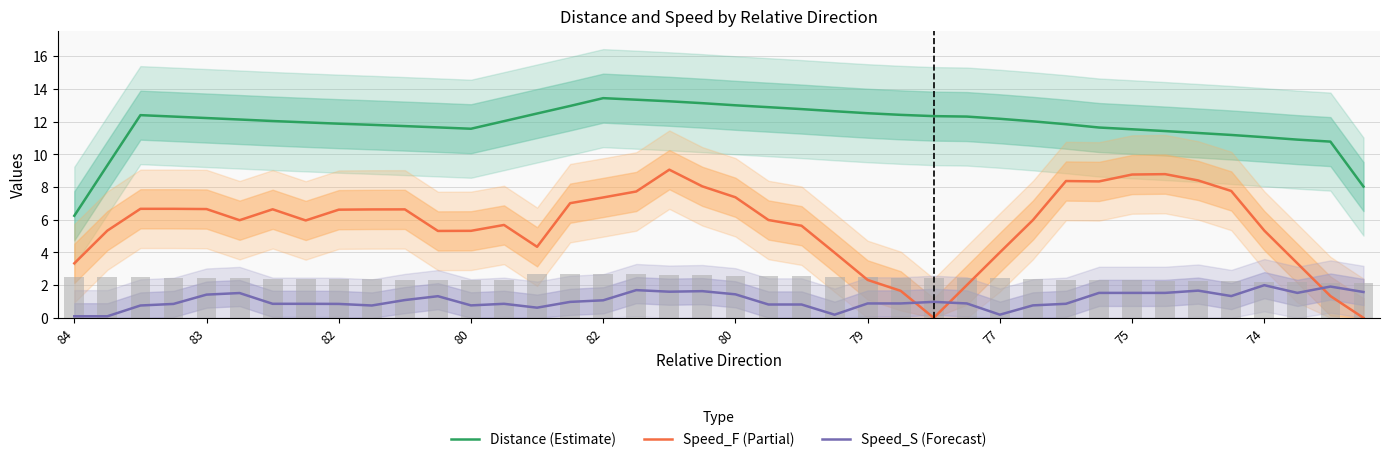

What is the maximum value for Speed_S (Forecast)?

2.0